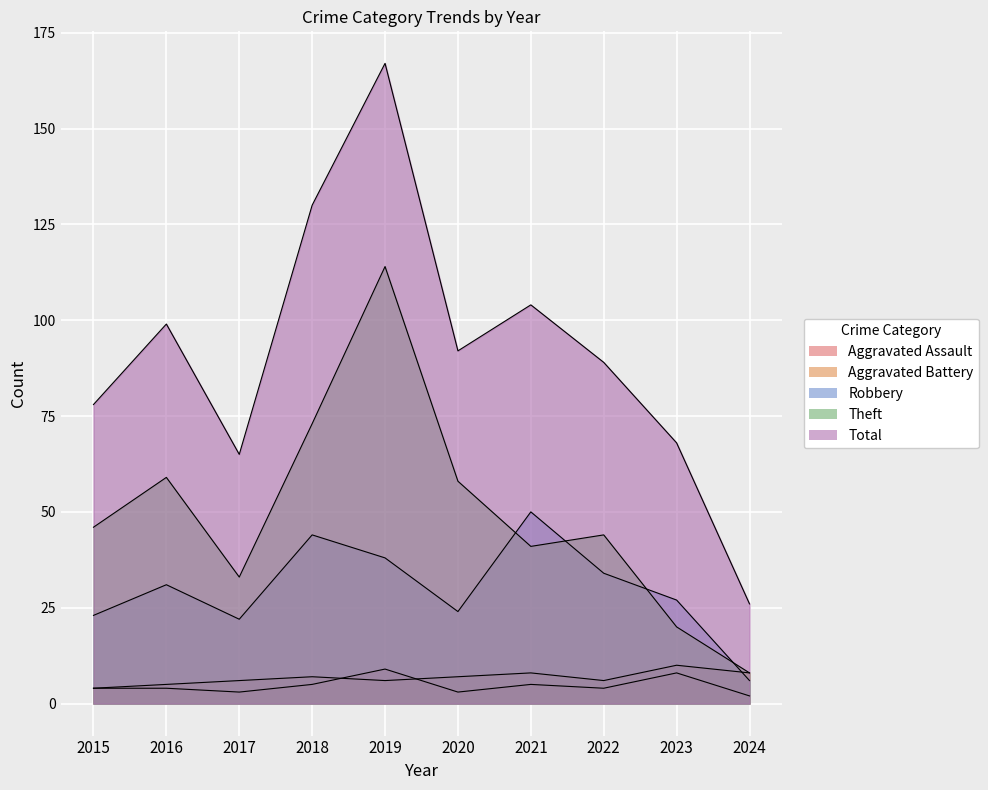

Where is the first local minimum for Theft?

2017